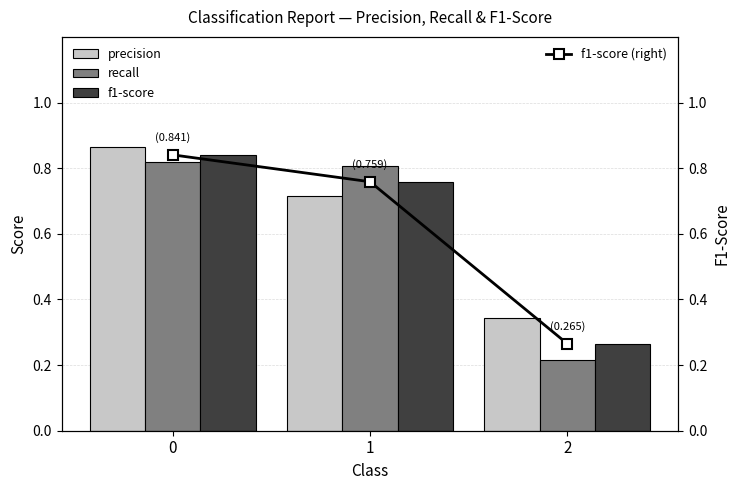

Reading left to right, extract all data points from this chart.

precision: 0.9	0.7	0.3
recall: 0.8	0.8	0.2
f1-score: 0.8	0.8	0.3
f1-score (right): 0.8	0.8	0.3